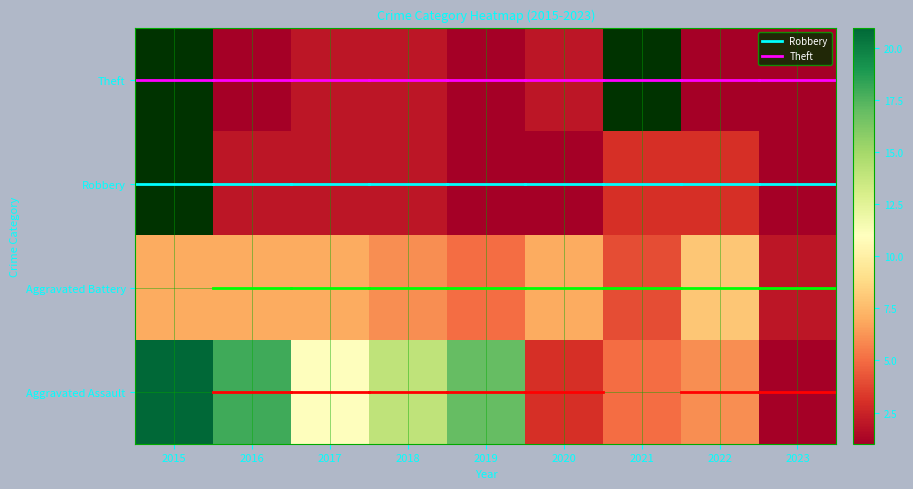

At 2019, list the series in order from smallest to largest.

Robbery, Theft